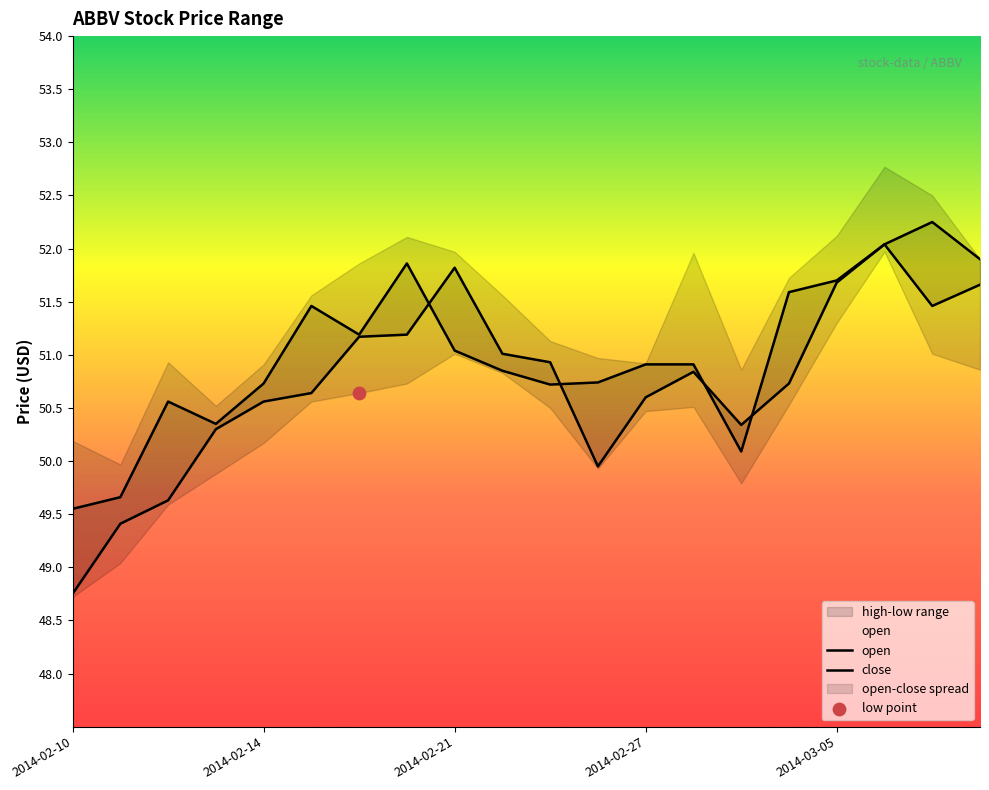

Which series has the widest spread of Y values?

open